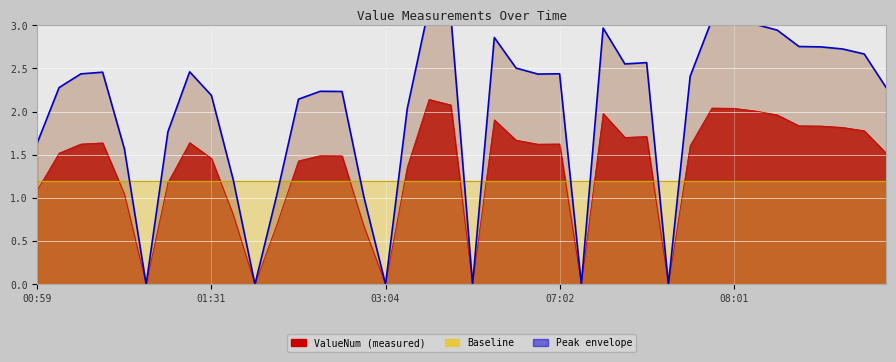

At which label is the value closest to 1?

01:03